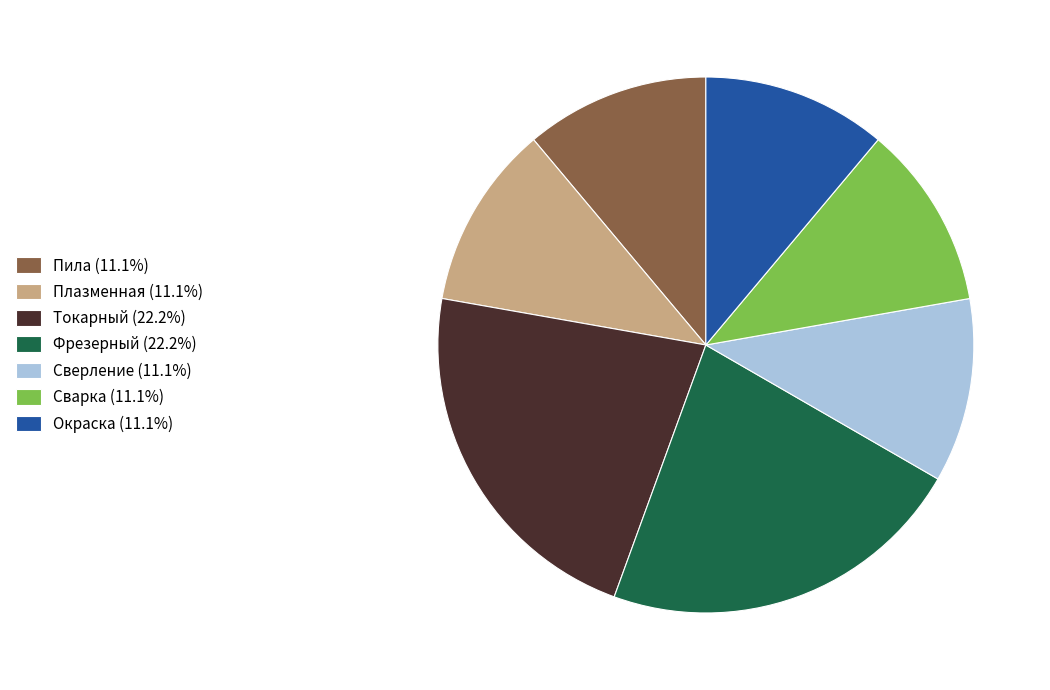

Is the sum of Сварка (11.1%) and Токарный (22.2%) greater than half?

No